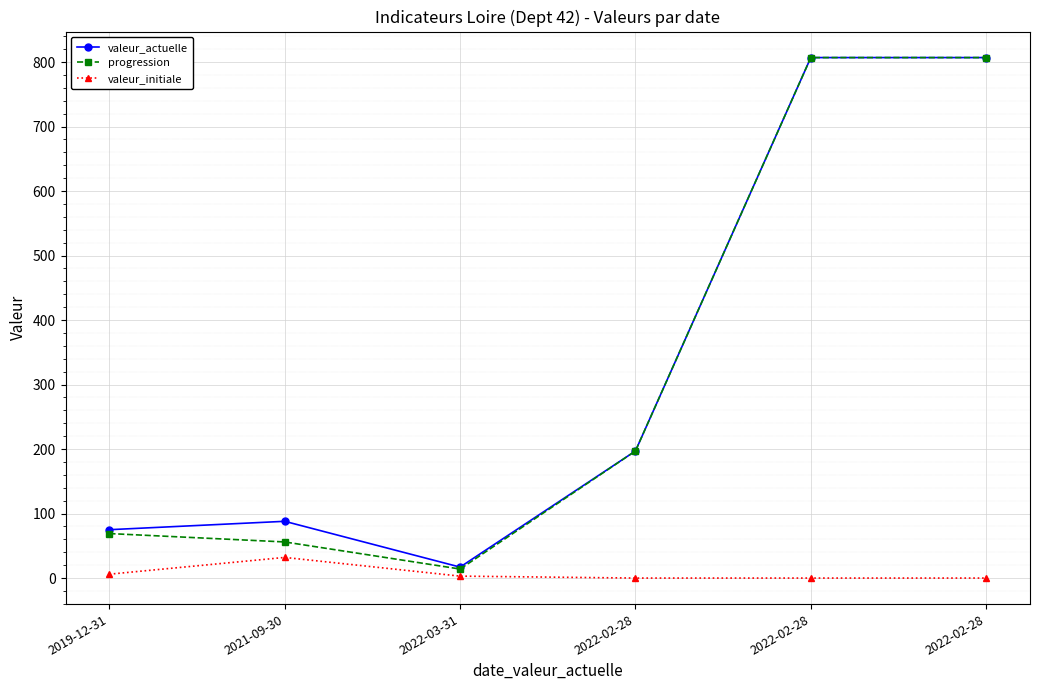

How many lines are shown in the chart?

3